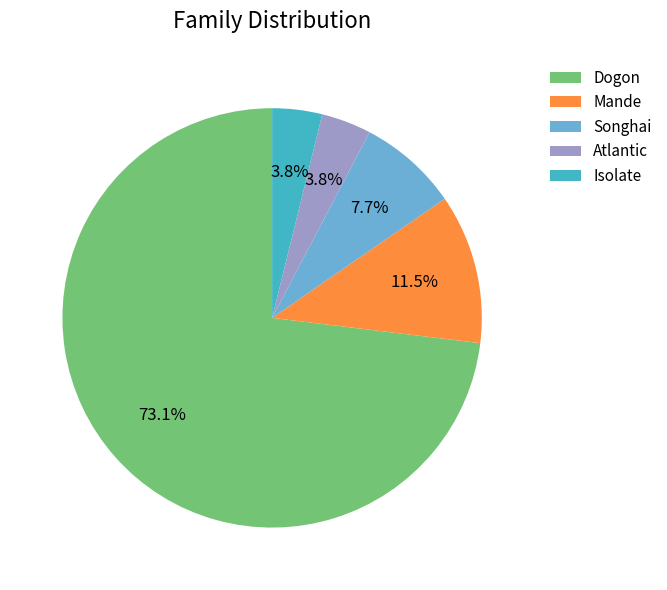

The Dogon slice represents 51% of the pie. True or false?

False